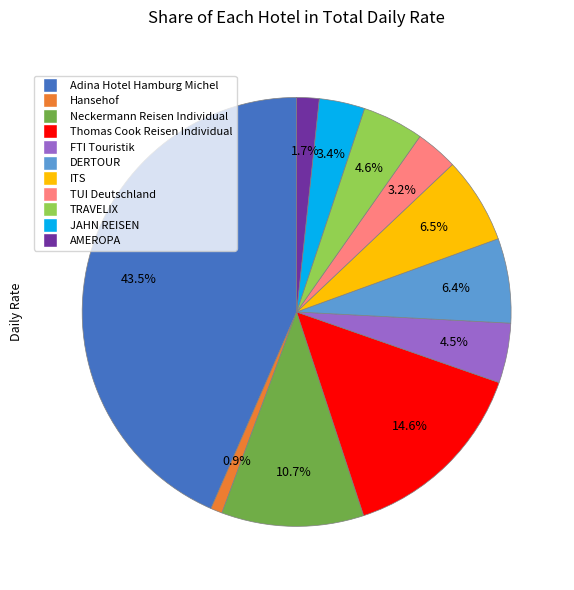

To the nearest percent, what percentage of the pie is JAHN REISEN?

3%